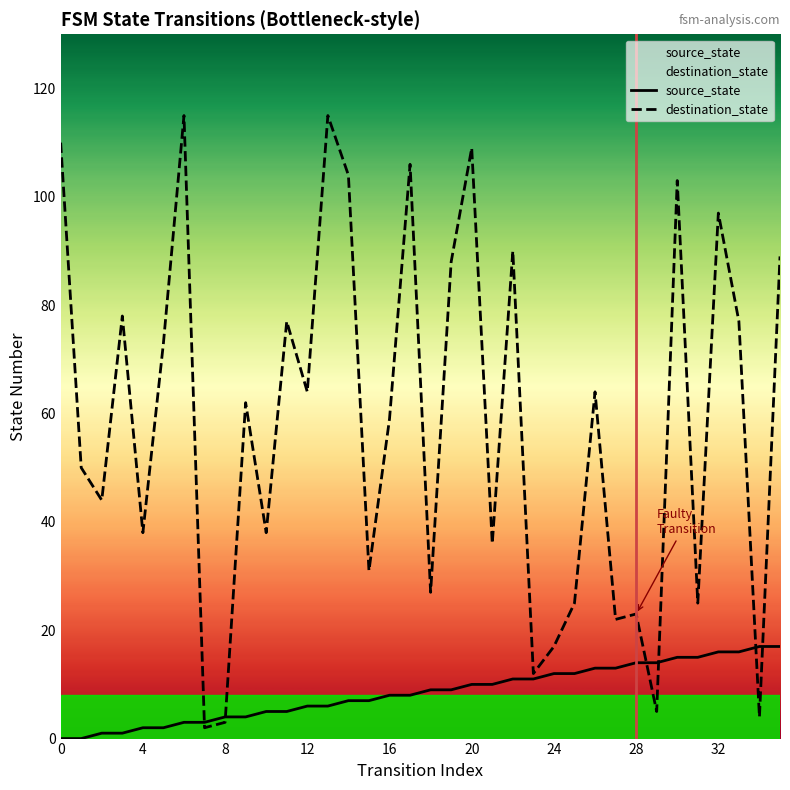

Between 20 and 25, which is larger?

25